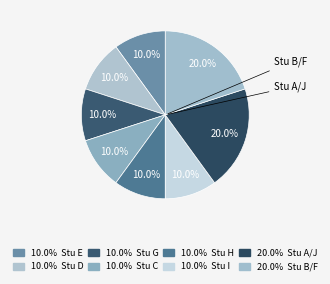

How many segments does this pie chart have?

8